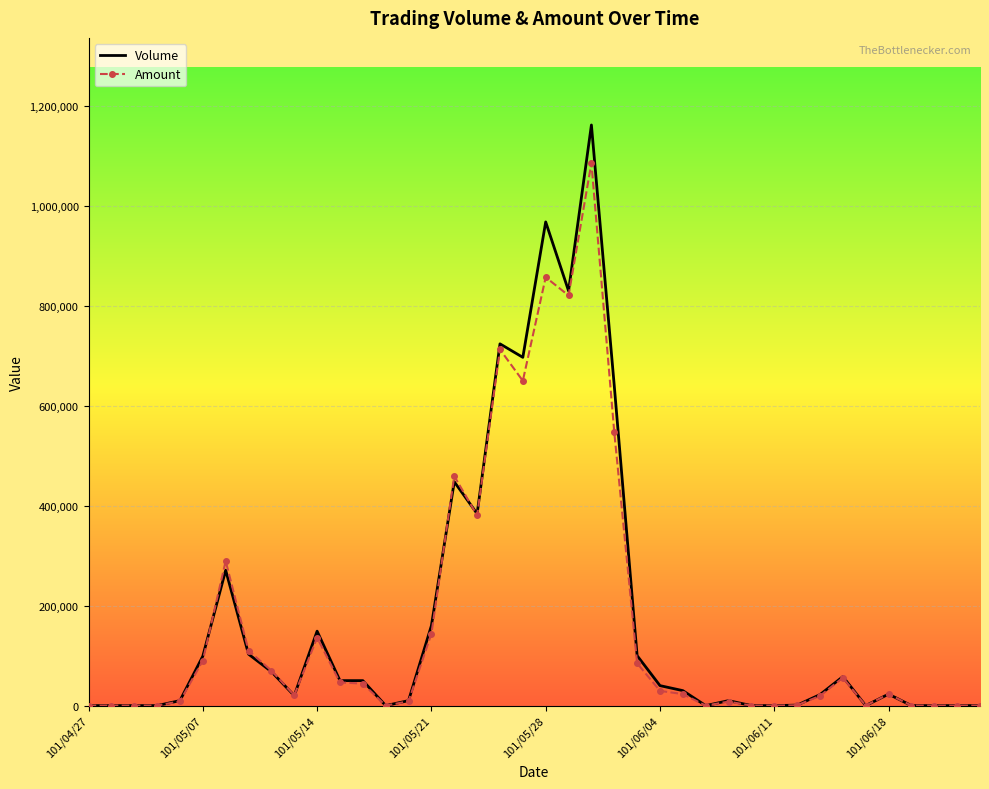

List the series in order of their peak value, lowest first.

Amount, Volume